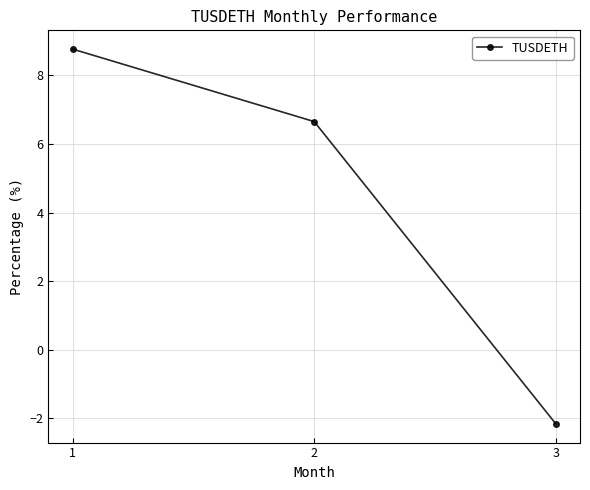

Which category has the lowest value across all series?

3